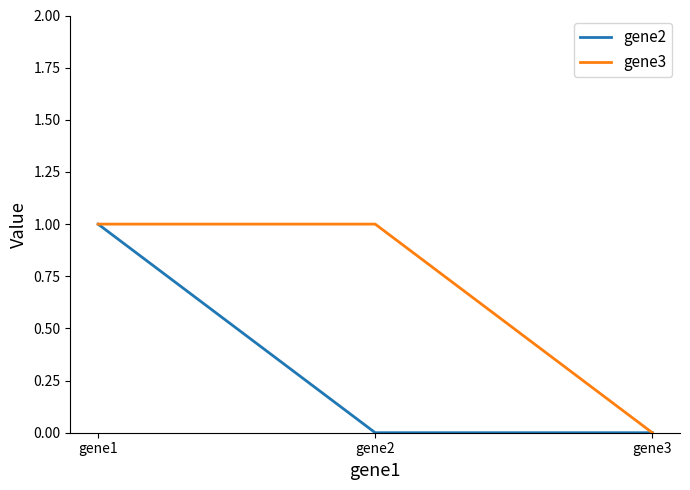

Rank the series by their average value, from highest to lowest.

gene3, gene2